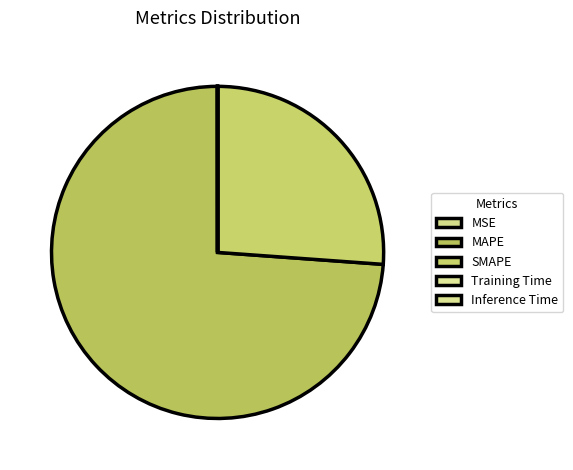

Which slice is the smallest?

Inference Time